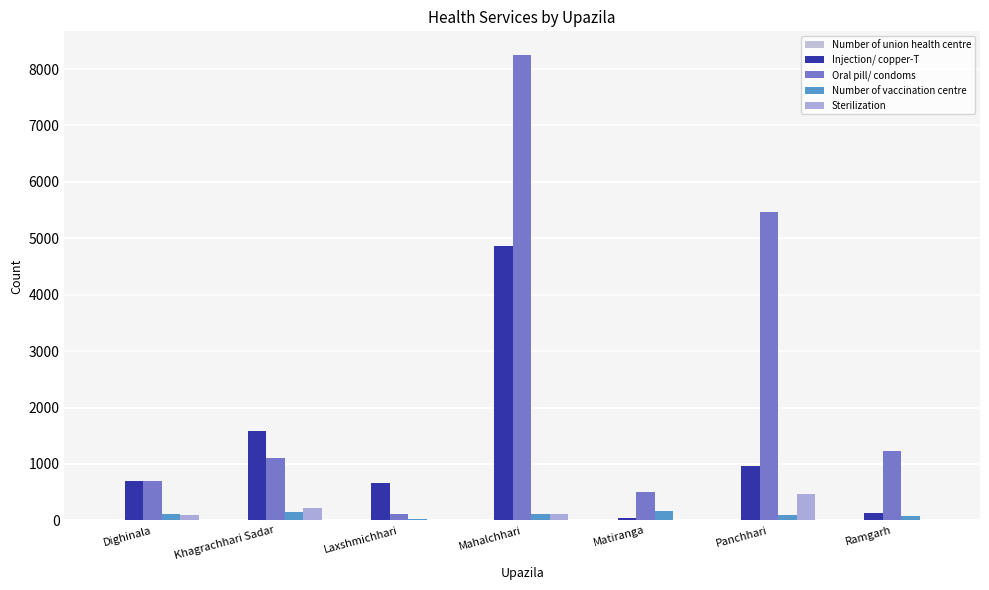

The value of Number of vaccination centre at Mahalchhari is 121. True or false?

True